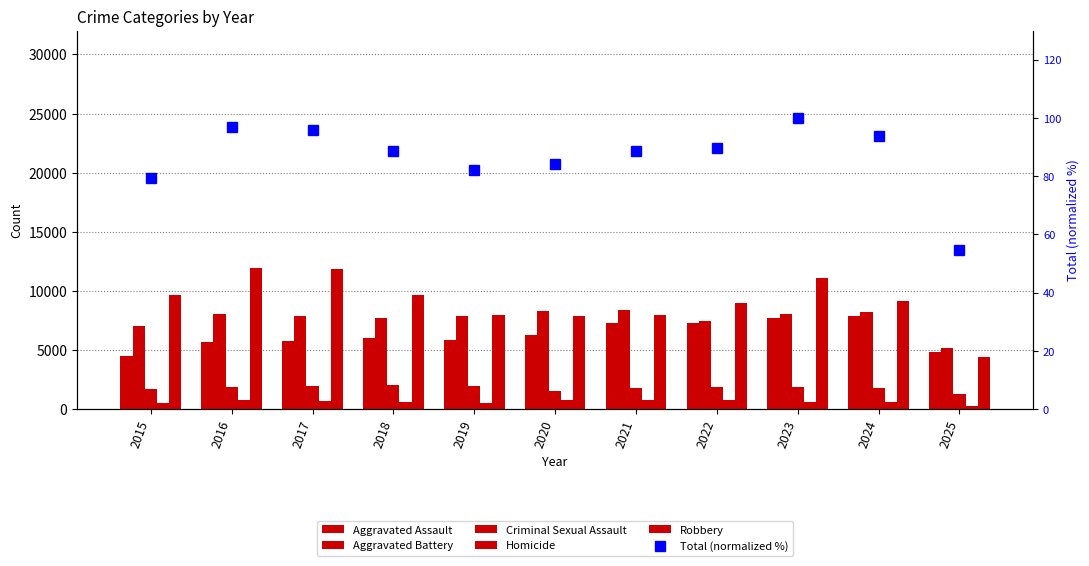

What is the highest value of the Criminal Sexual Assault series?

2056.0